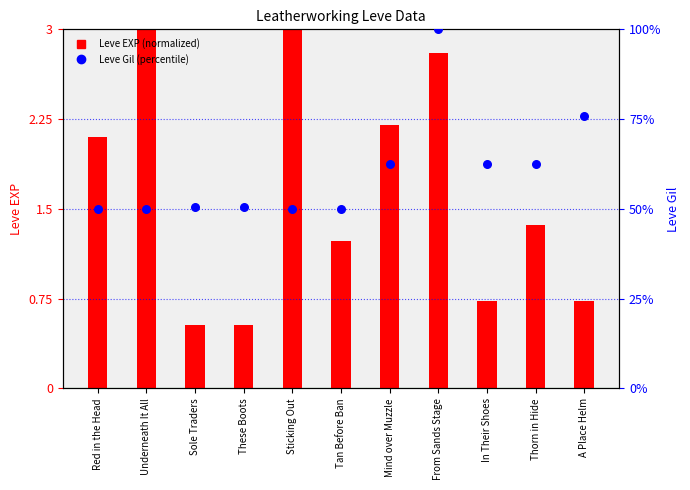

Which series contains the lowest Y value?

Leve EXP (normalized)